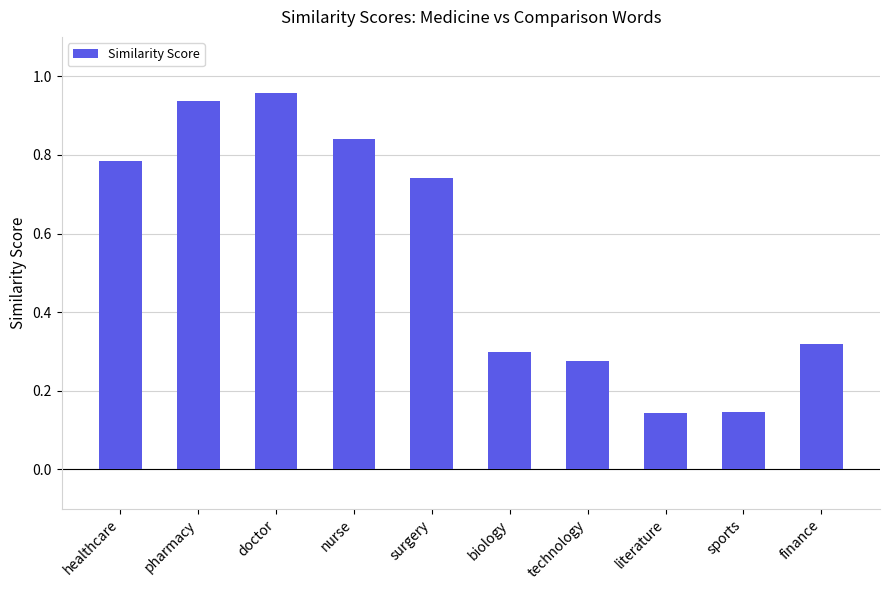

Is it true that the value at doctor is 1.4?

False